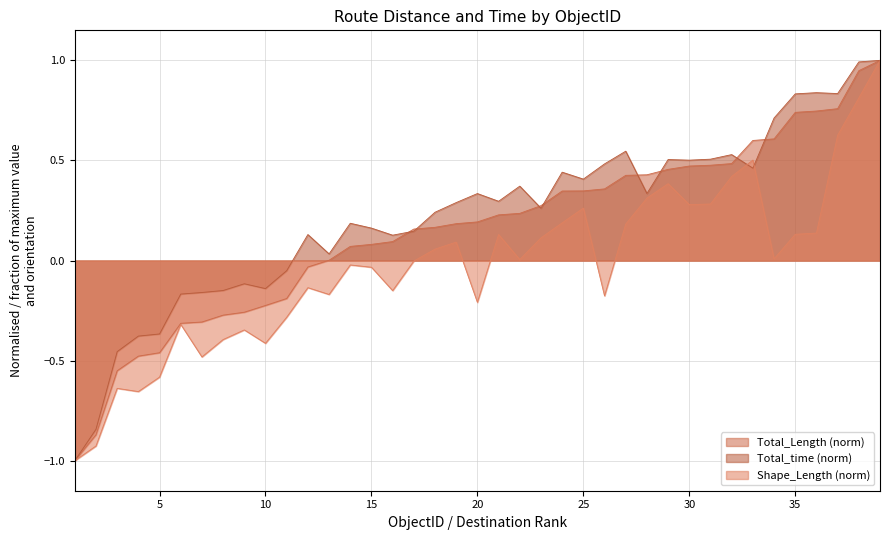

What is the greatest value displayed?

1.0